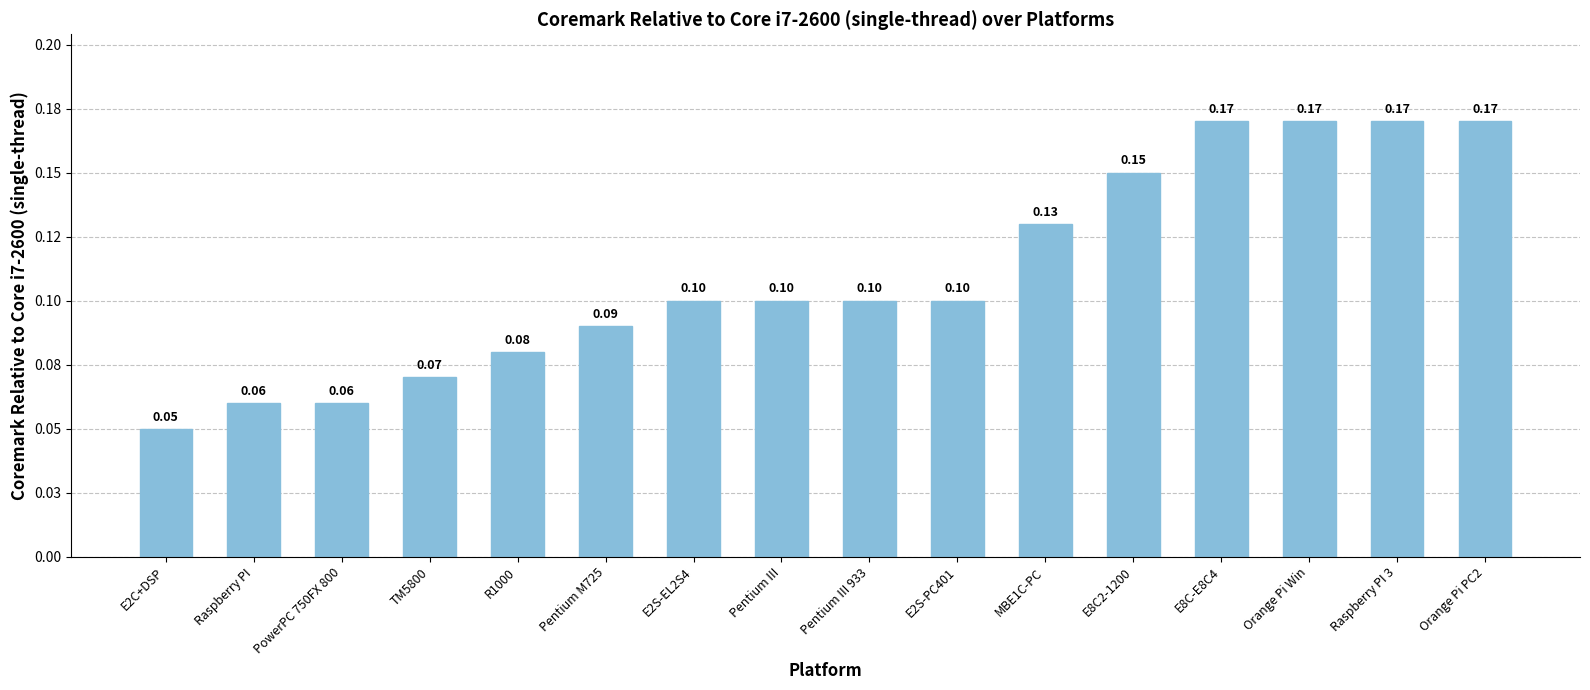

What is the label of the 13th bar from the right?

TM5800